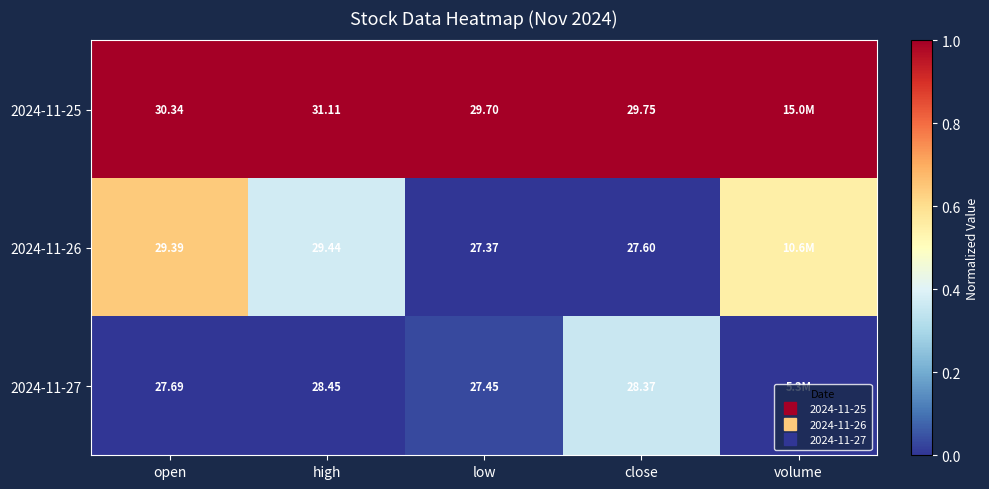

List the series in order of their peak value, highest first.

2024-11-25, 2024-11-26, 2024-11-27